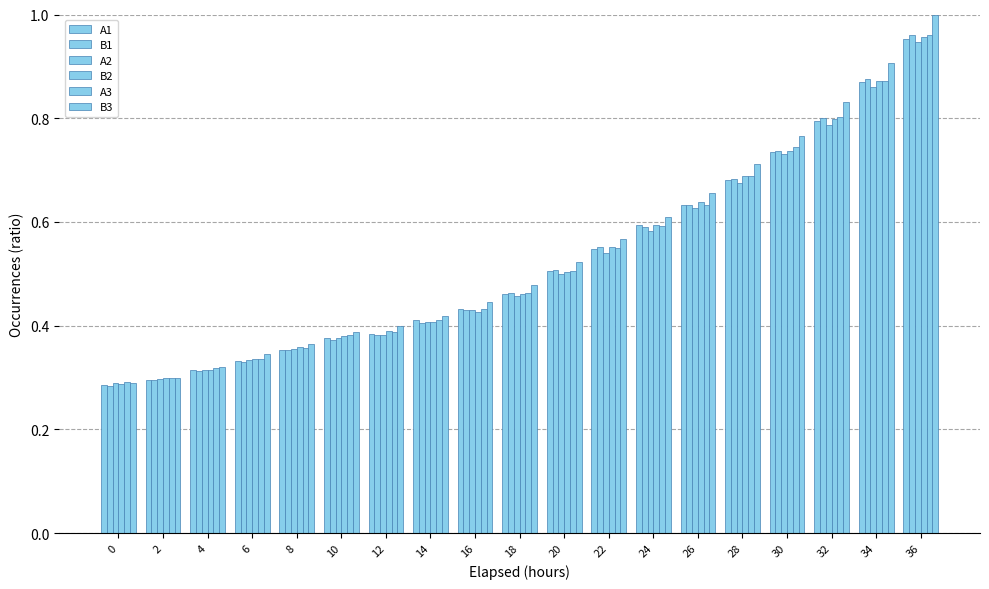

True or false: A2 has a value of 0.5 at 8.

False